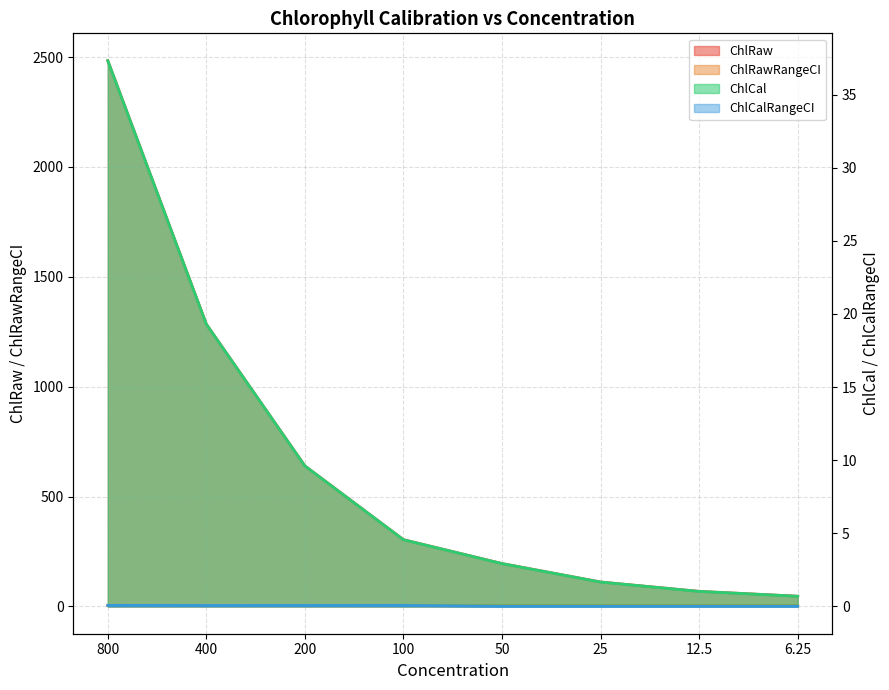

What is the difference between the highest and lowest values at 400?

1284.4